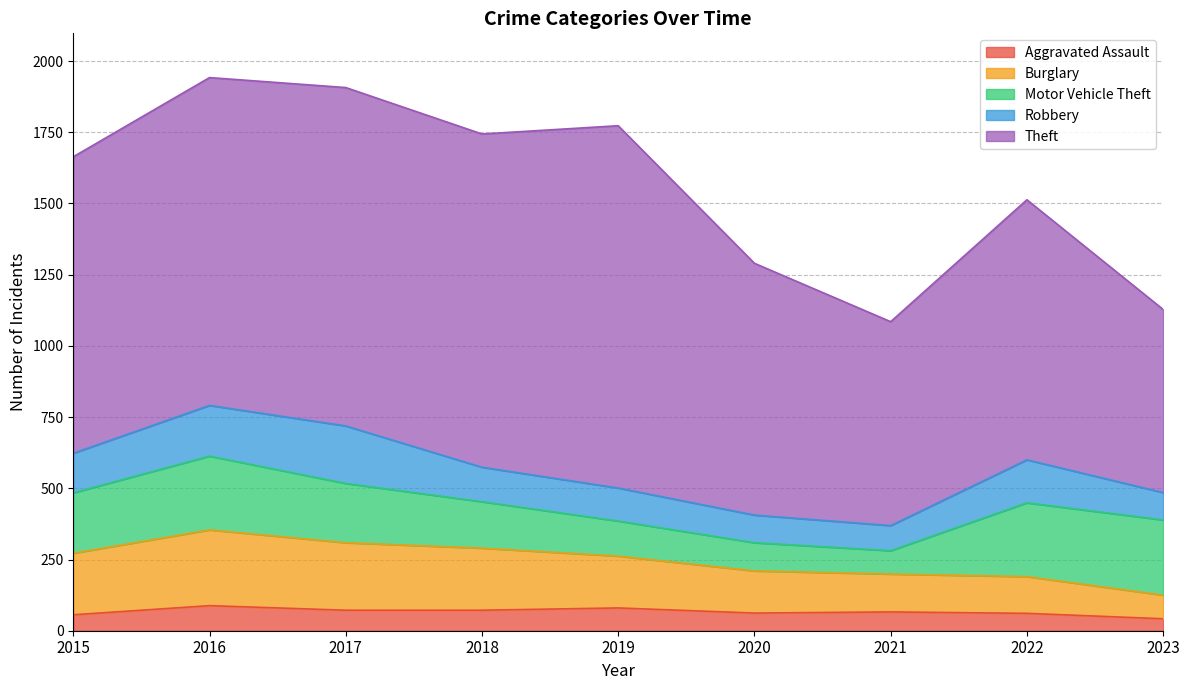

Reading left to right, extract all data points from this chart.

Aggravated Assault: 2015=56	2016=88	2017=72	2018=72	2019=80	2020=62	2021=66	2022=61	2023=42
Burglary: 2015=216	2016=266	2017=237	2018=218	2019=182	2020=148	2021=133	2022=129	2023=83
Motor Vehicle Theft: 2015=212	2016=259	2017=208	2018=163	2019=123	2020=99	2021=82	2022=259	2023=264
Robbery: 2015=139	2016=178	2017=202	2018=121	2019=116	2020=97	2021=88	2022=151	2023=96
Theft: 2015=1041	2016=1151	2017=1188	2018=1170	2019=1272	2020=884	2021=716	2022=913	2023=643